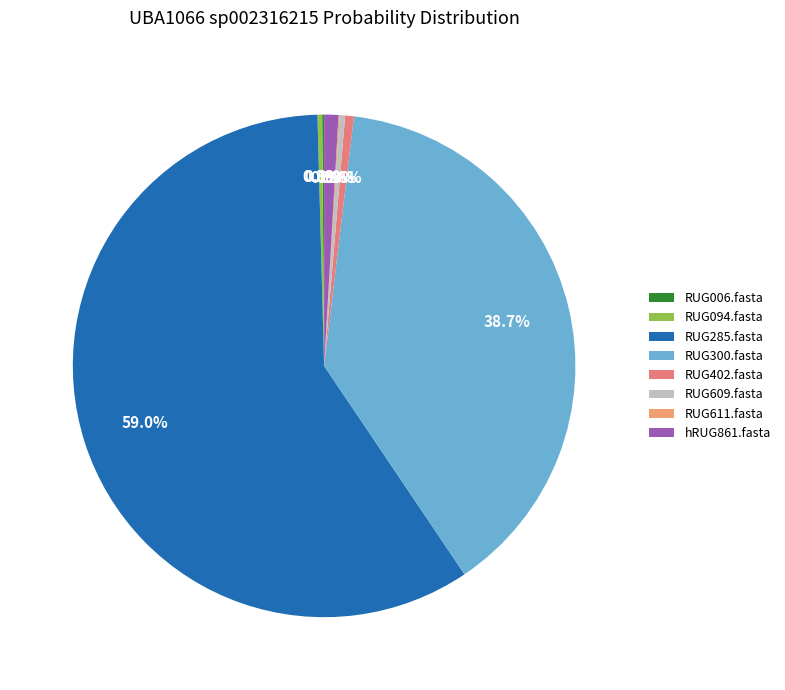

To the nearest percent, what is the difference between the largest and smallest slice percentages?

59%